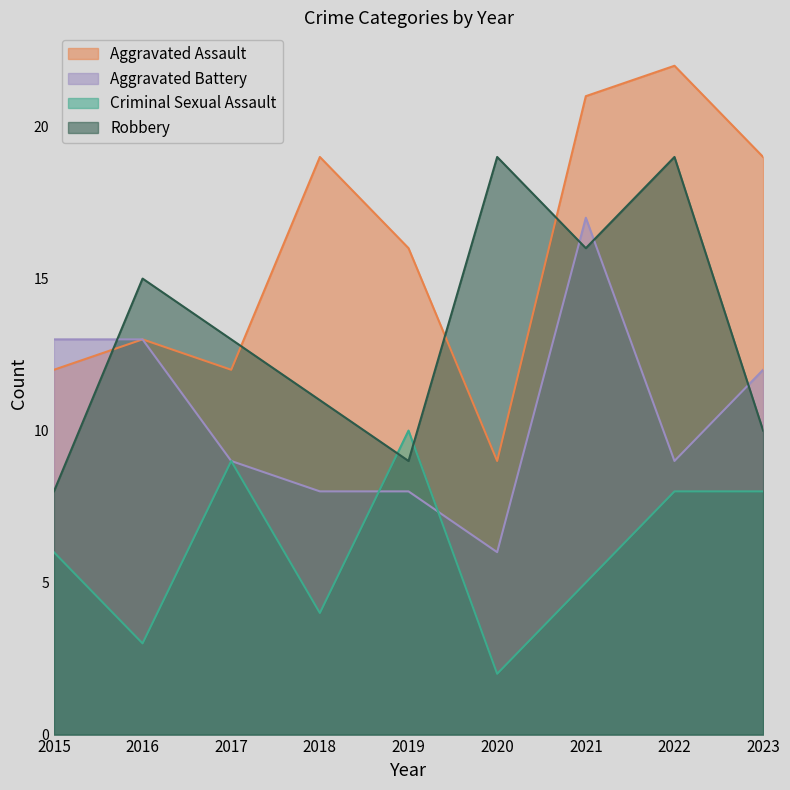

True or false: Robbery has a value of 7 at 2022.

False